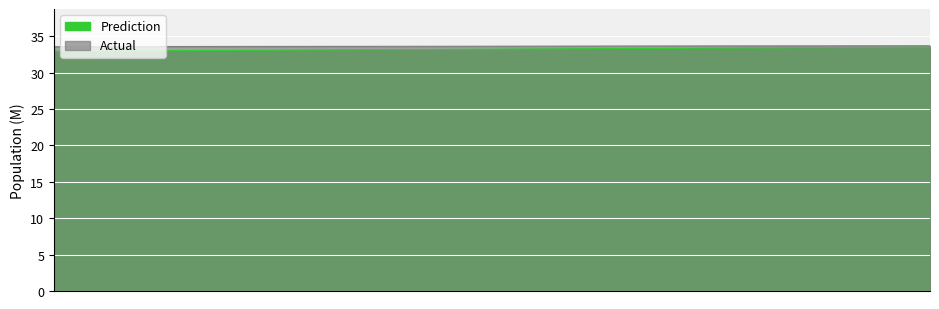

Does the chart display data point markers on the line(s)?

No